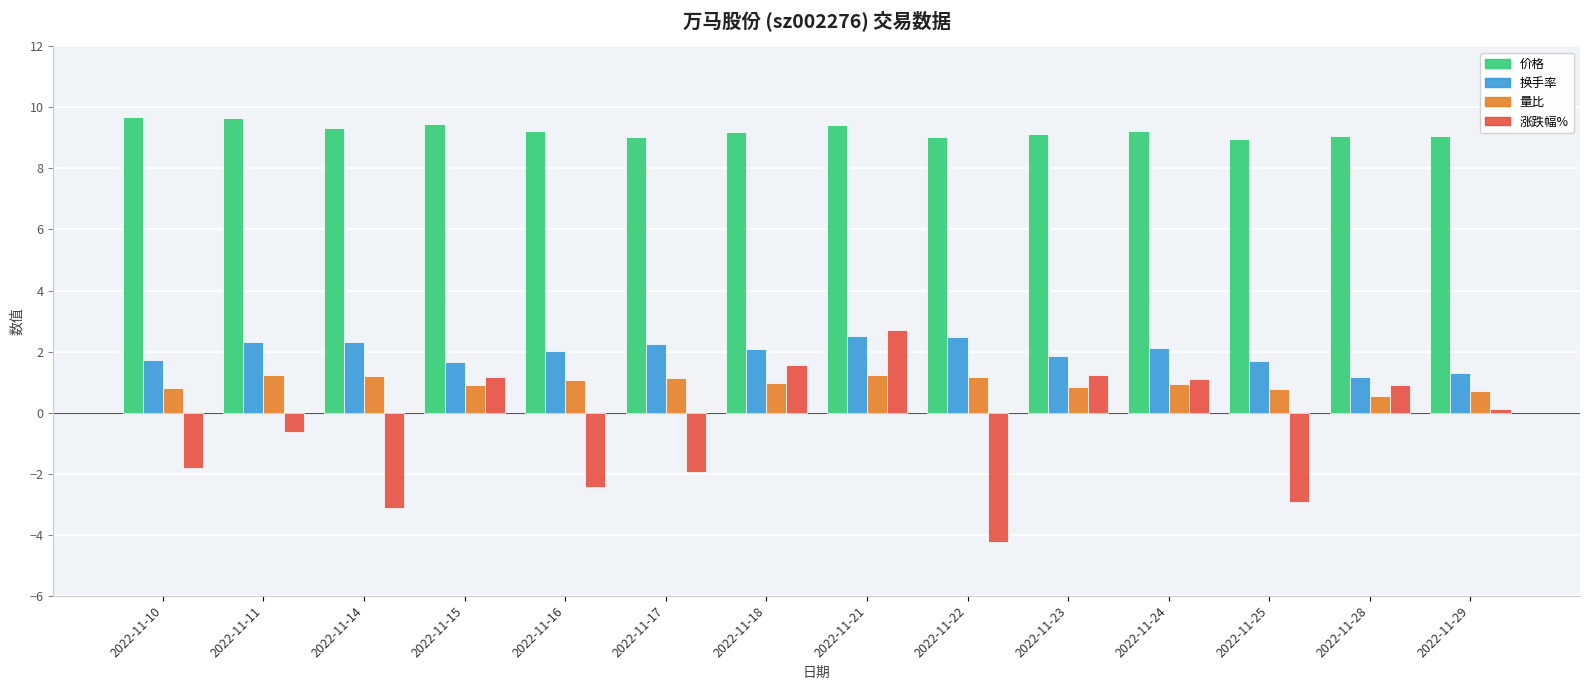

Count the number of categories in the chart.

14